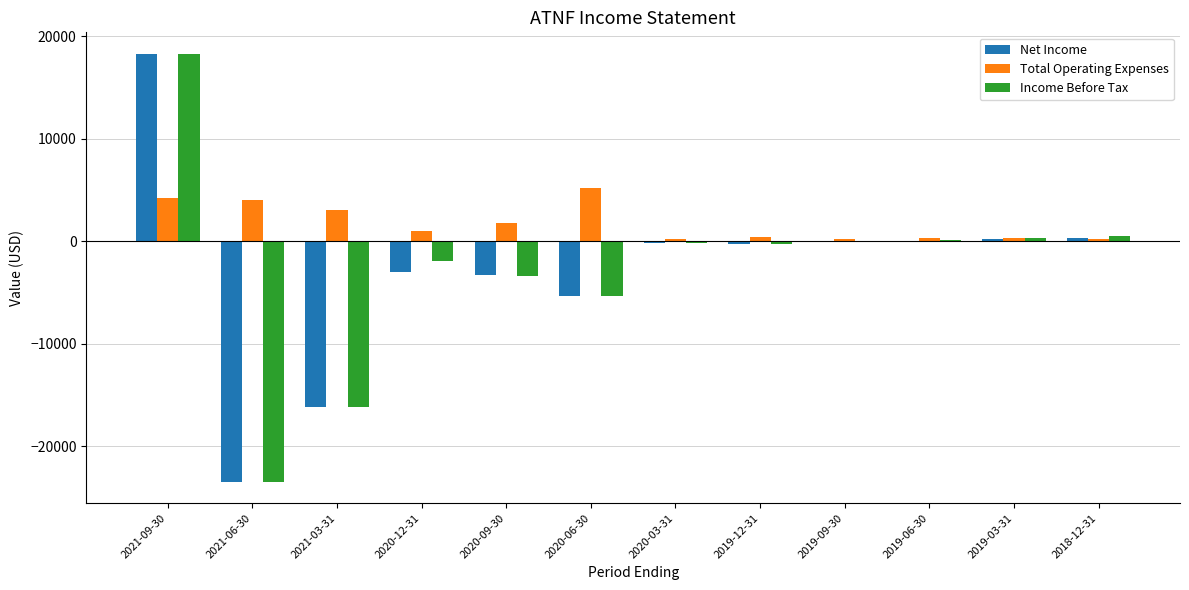

What is the greatest value displayed?

18300